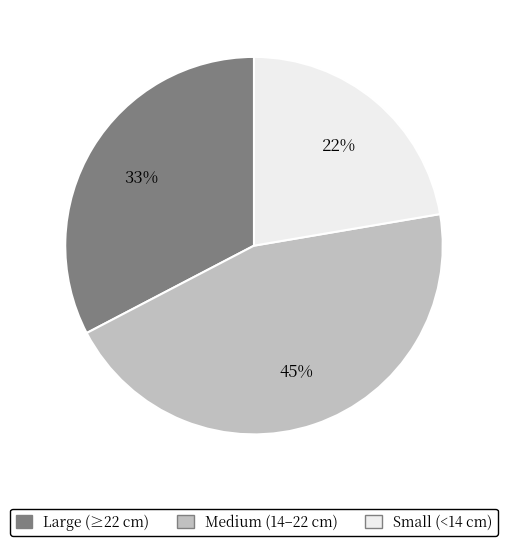

Does any single category account for the majority?

No